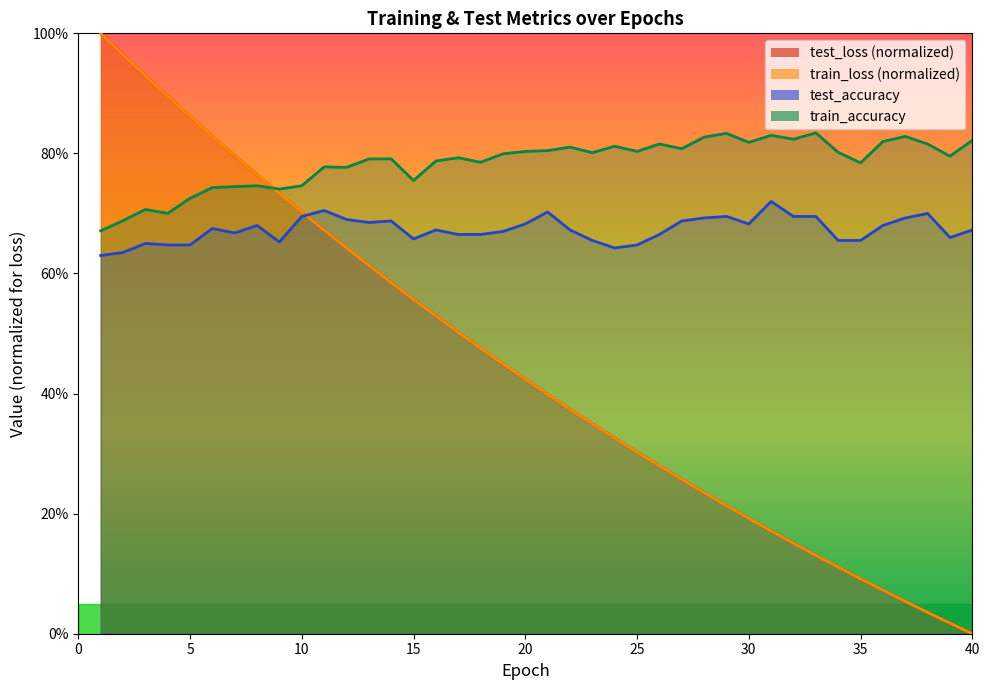

What is the value of the train_loss point at the 31st from the left?

0.2